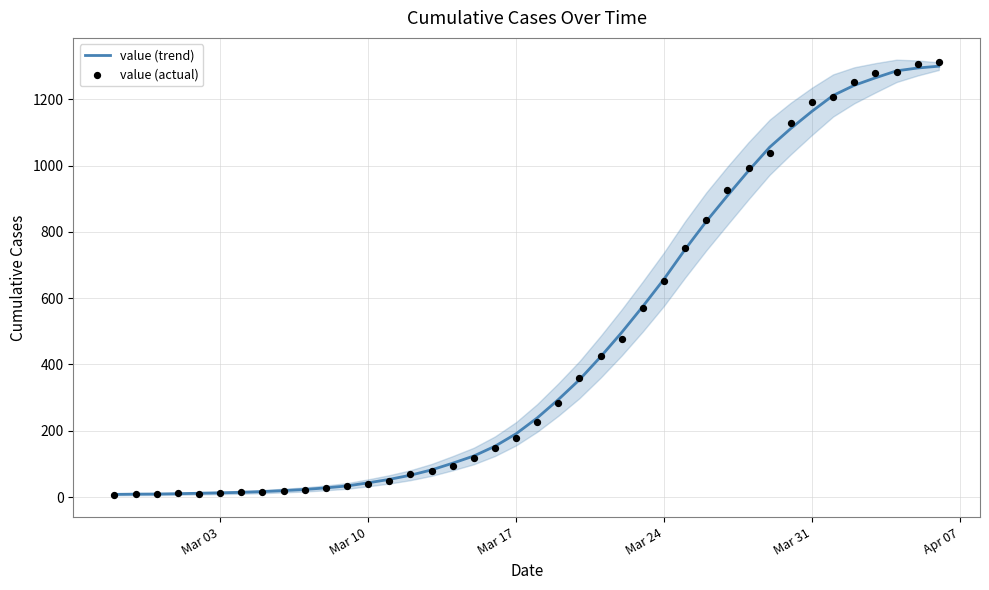

What is the maximum value for value (trend)?

1299.7